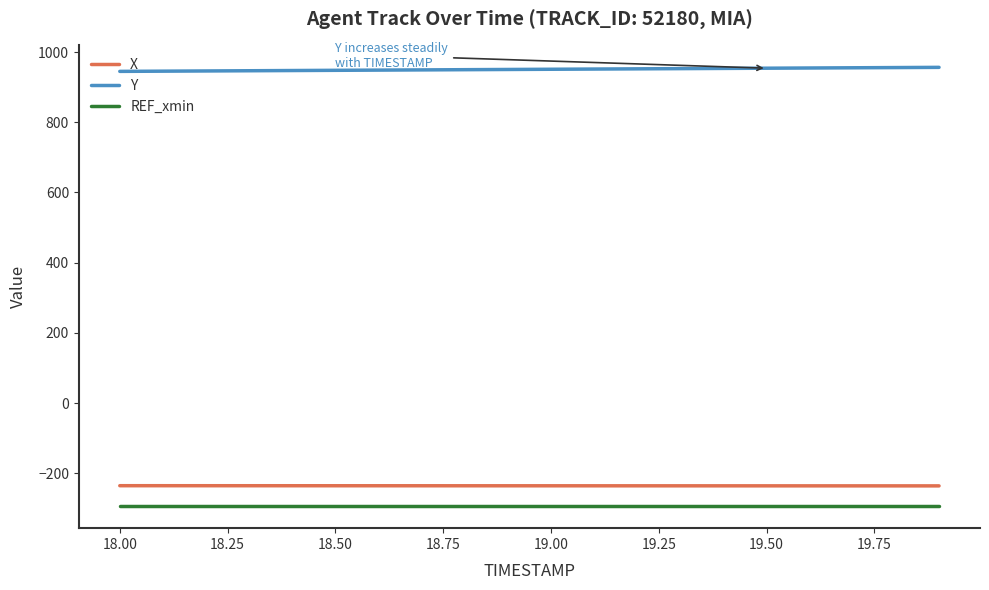

How many distinct data groups are displayed?

3